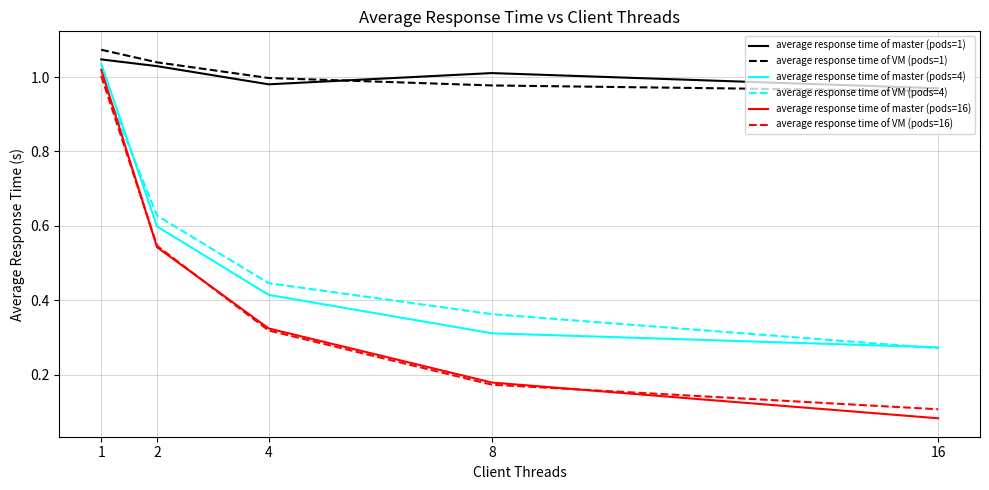

What is the total value across all series at 2?

4.4